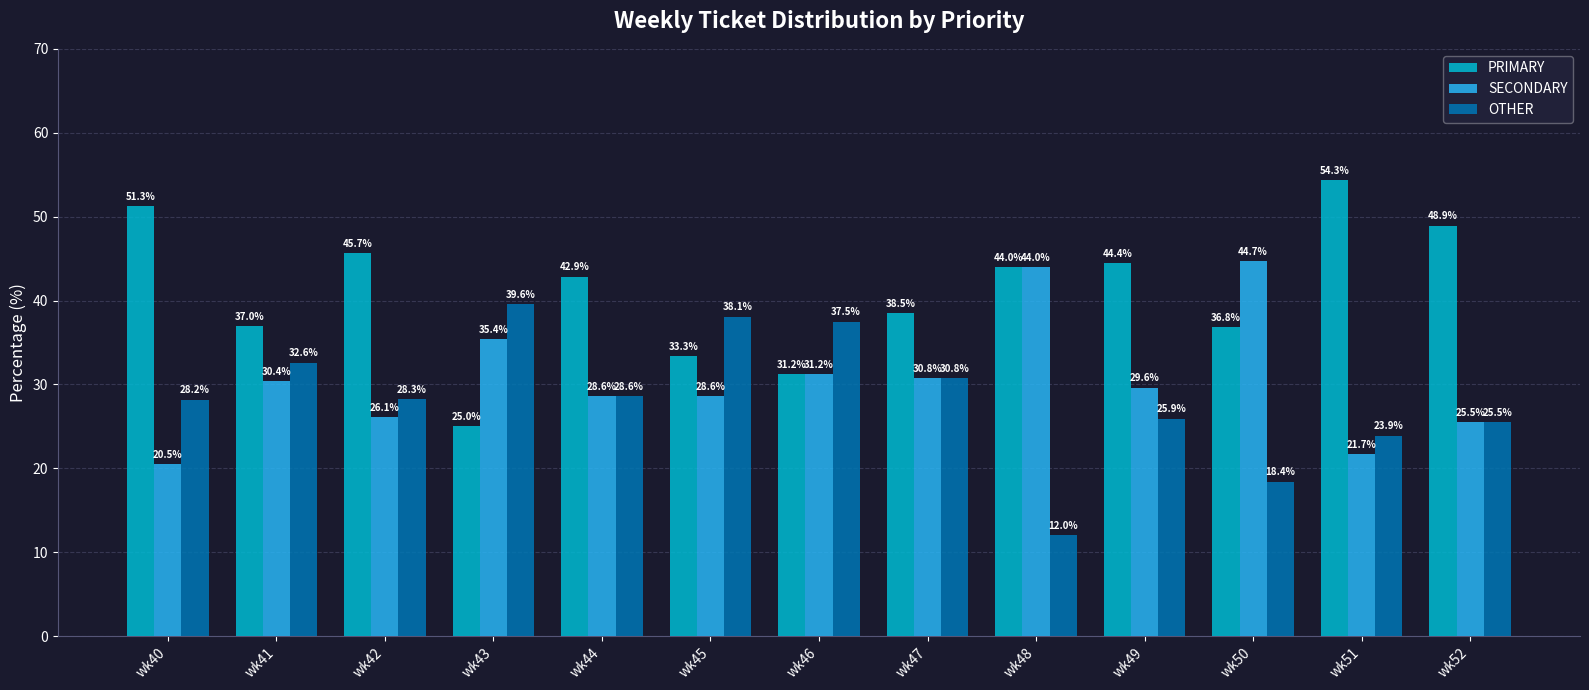

Is it true that OTHER equals 25.9 at wk49?

True